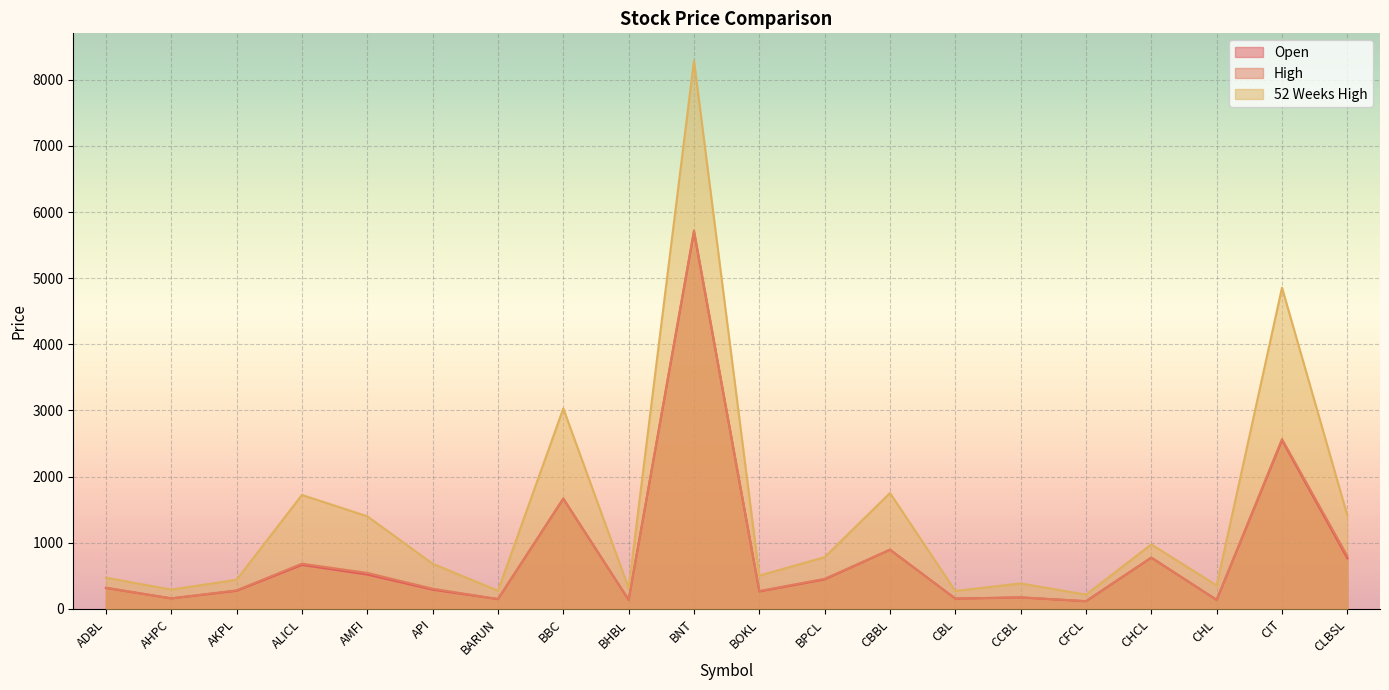

How many categories are shown in the chart?

20